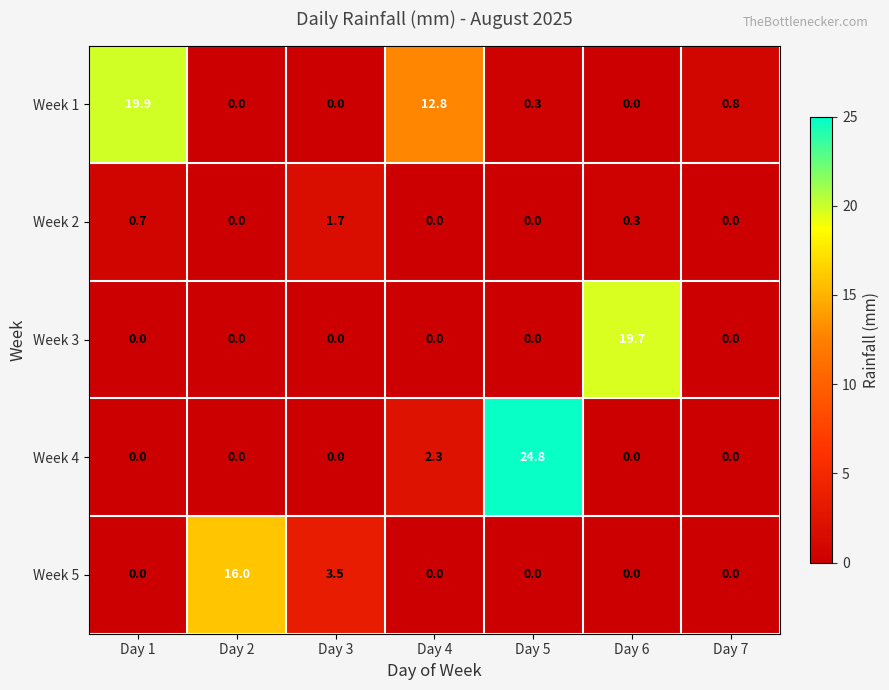

What is the sum of the Week 1 values at Day 6 and Day 5?

0.3